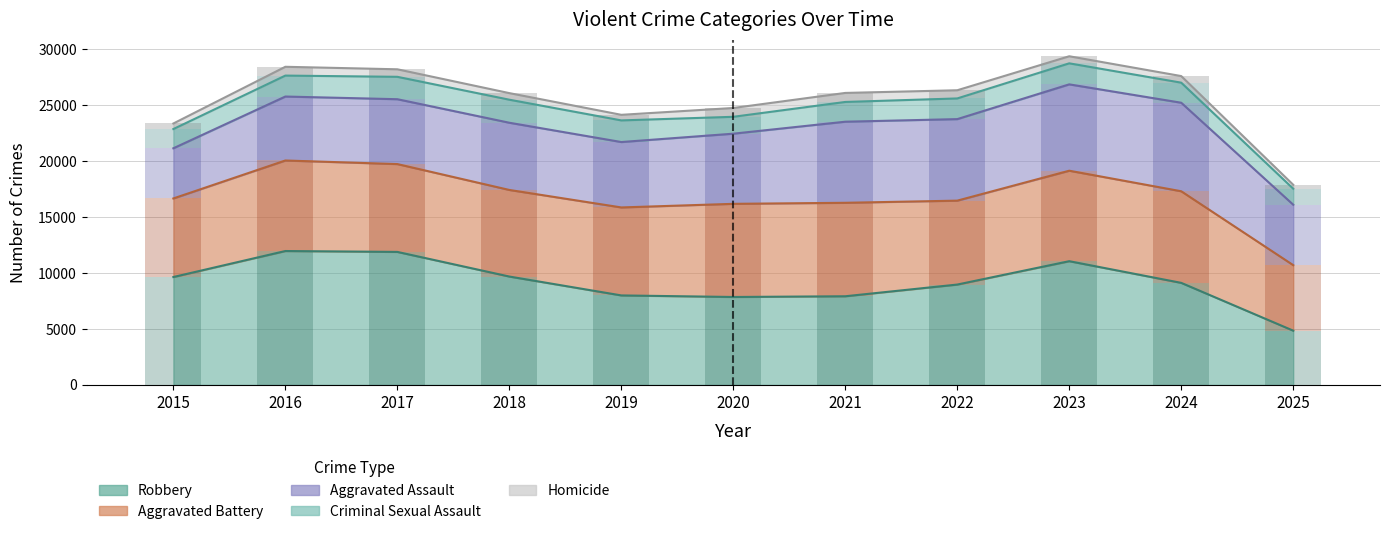

How many values in the Robbery series exceed 9116?

5